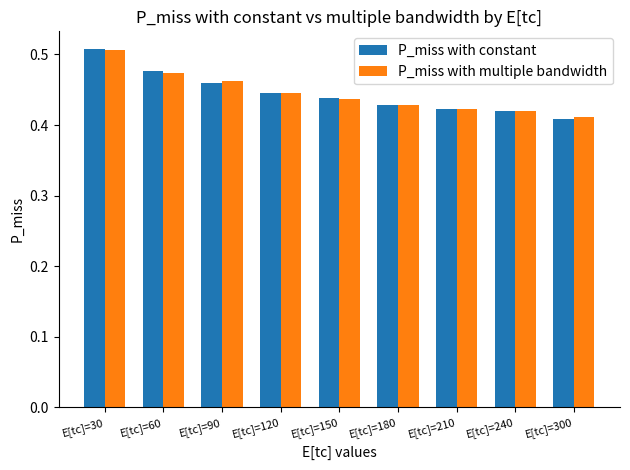

What is the sum of all P_miss with multiple bandwidth values?

4.0